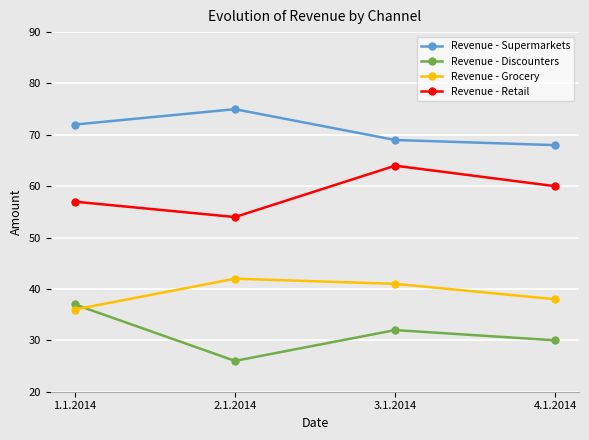

Is the value of Revenue - Retail at 1.1.2014 greater than the value of Revenue - Supermarkets at 2.1.2014?

No